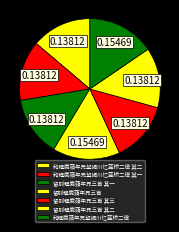

True or false: 留别程鹿蘋年兄三首 其三 accounts for 28% of the total.

False